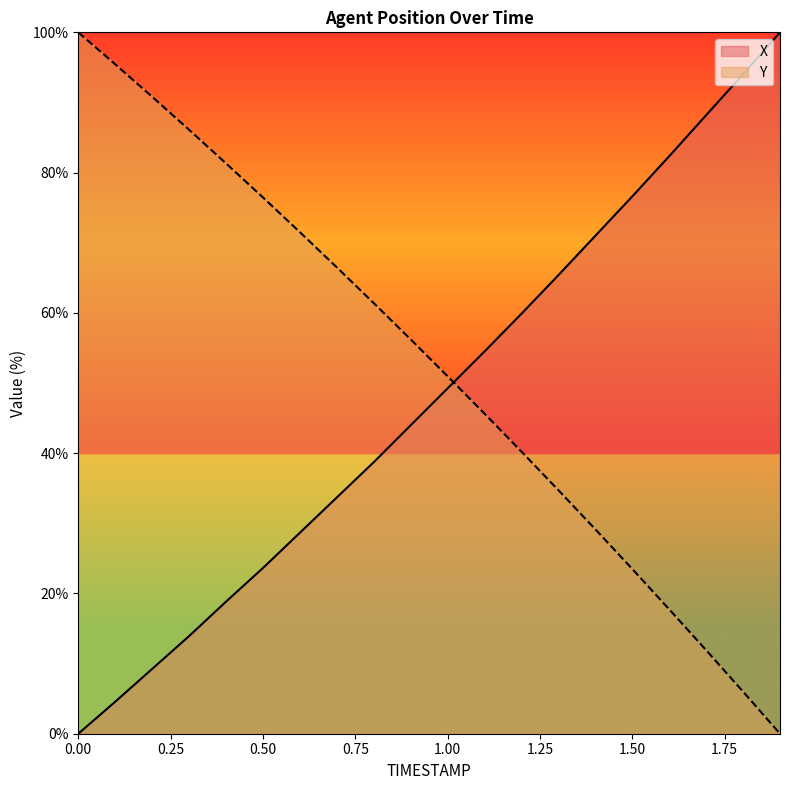

Reading left to right, what are all the values shown in this chart?

X: 0.0=0.0	0.1=4.6	0.2=9.2	0.3=13.9	0.4=18.8	0.5=23.6	0.6=28.7	0.7=33.7	0.8=38.7	0.9=44.0	1.0=49.2	1.1=54.5	1.2=59.9	1.3=65.4	1.4=71.0	1.5=76.6	1.6=82.3	1.7=88.2	1.8=94.0	1.9=100.0
Y: 0.0=100.0	0.1=95.4	0.2=90.8	0.3=86.1	0.4=81.3	0.5=76.5	0.6=71.5	0.7=66.5	0.8=61.4	0.9=56.2	1.0=51.0	1.1=45.6	1.2=40.2	1.3=34.7	1.4=29.1	1.5=23.5	1.6=17.7	1.7=11.9	1.8=6.0	1.9=0.0